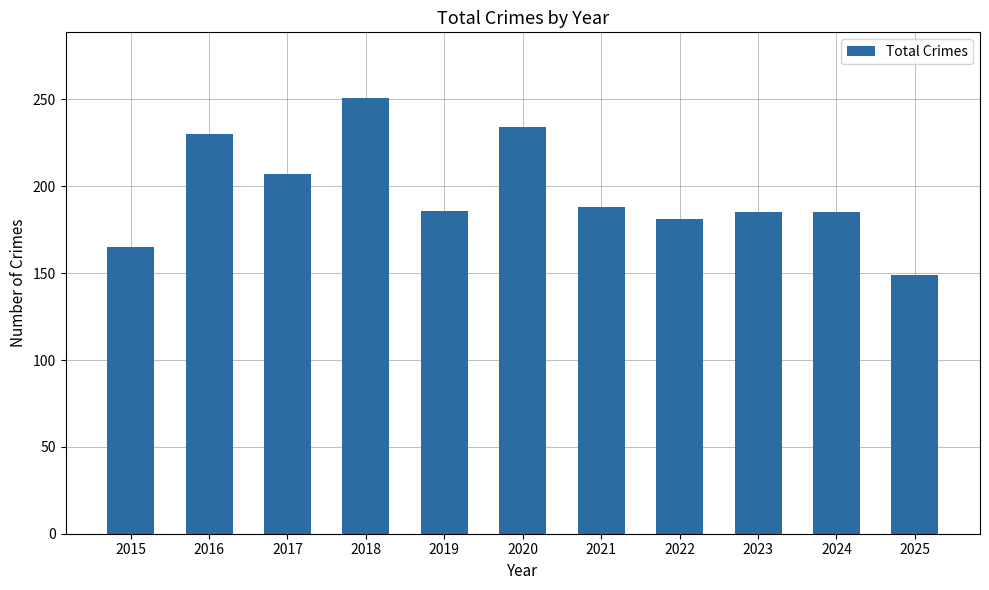

What is the difference between the maximum and minimum values?

102